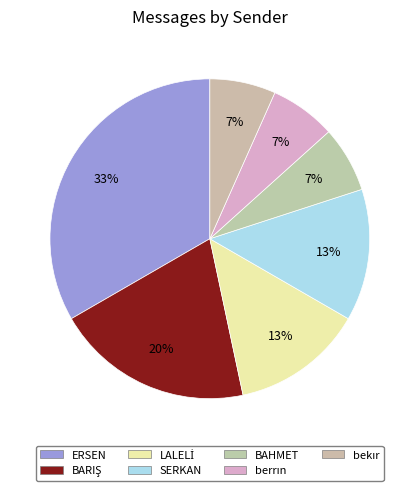

Combined, what portion of the pie is berrın and BARIŞ?

26.7%